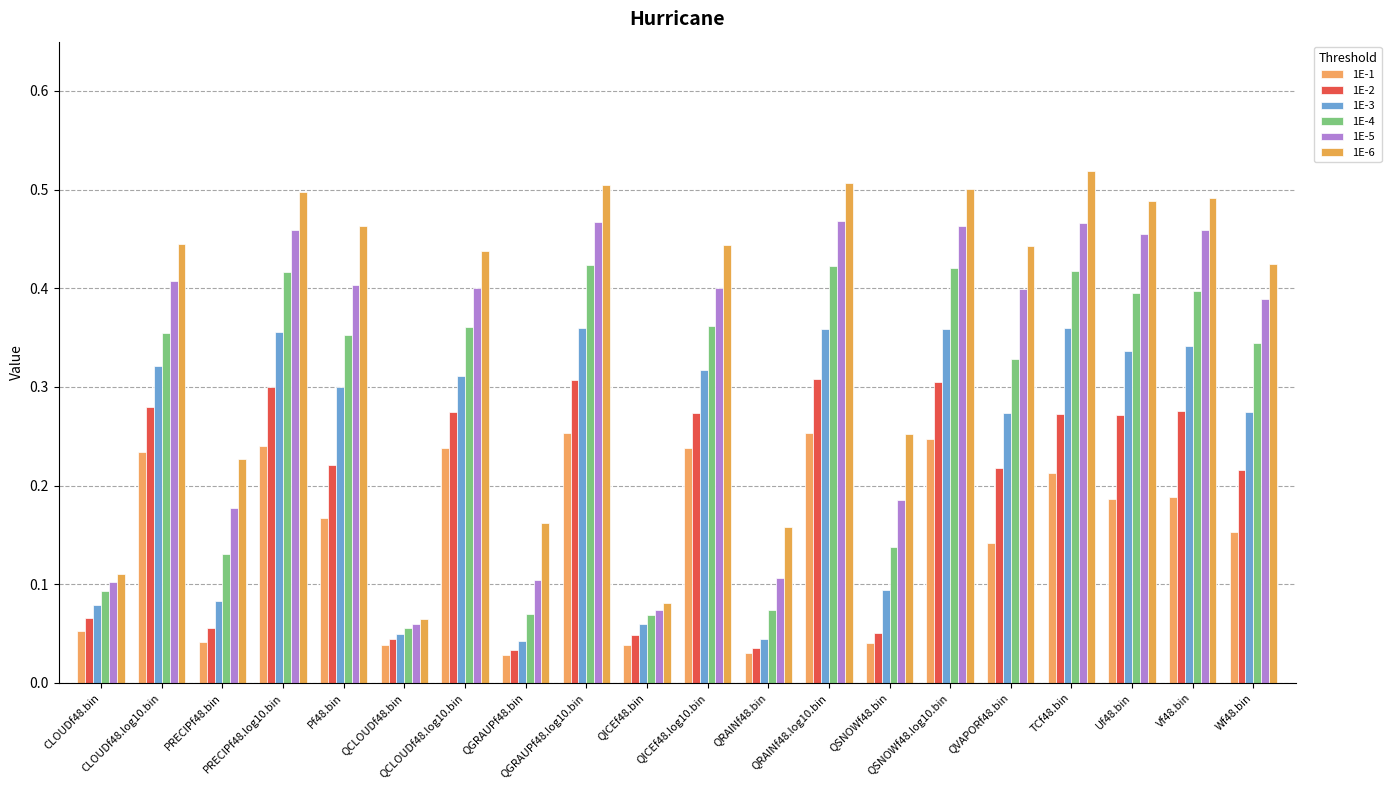

Rank the categories by 1E-2 value from highest to lowest.

QRAINf48.log10.bin, QGRAUPf48.log10.bin, QSNOWf48.log10.bin, PRECIPf48.log10.bin, CLOUDf48.log10.bin, Vf48.bin, QCLOUDf48.log10.bin, QICEf48.log10.bin, TCf48.bin, Uf48.bin, Pf48.bin, QVAPORf48.bin, Wf48.bin, CLOUDf48.bin, PRECIPf48.bin, QSNOWf48.bin, QICEf48.bin, QCLOUDf48.bin, QRAINf48.bin, QGRAUPf48.bin